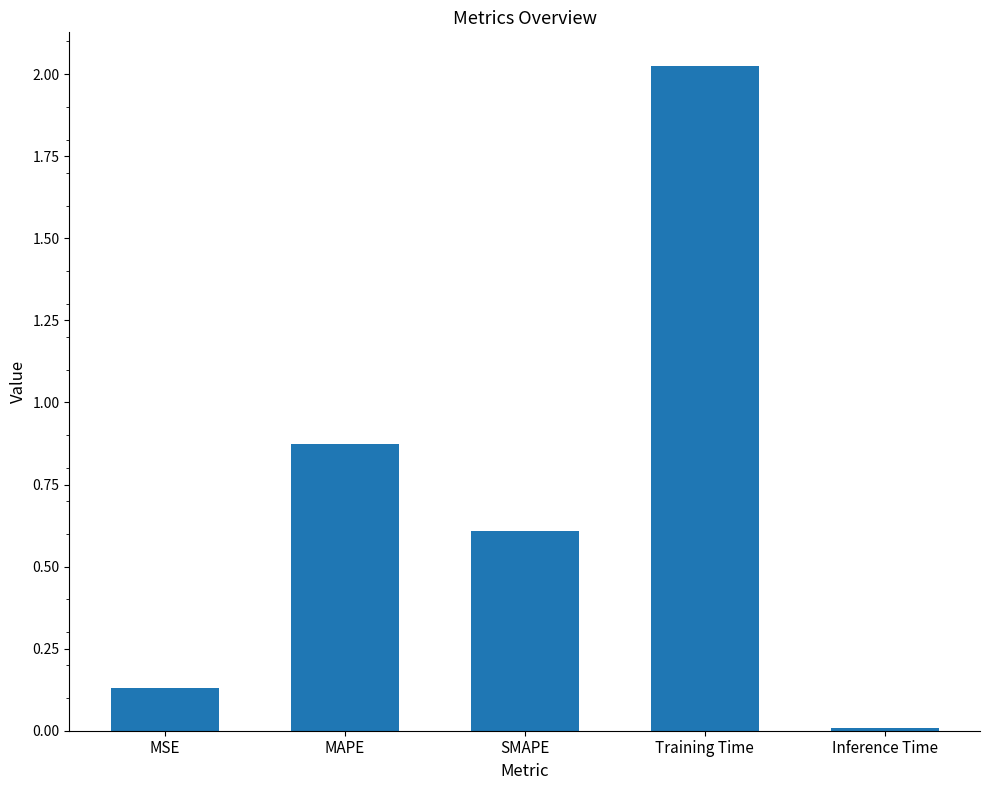

Read the value at SMAPE.

0.6